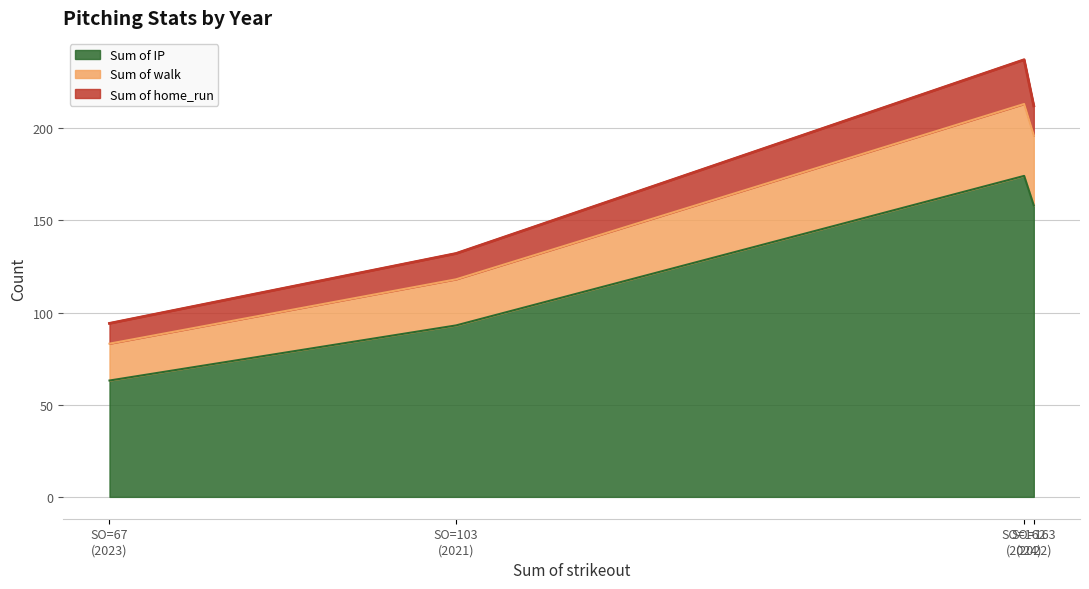

Does the chart display data point markers on the line(s)?

No